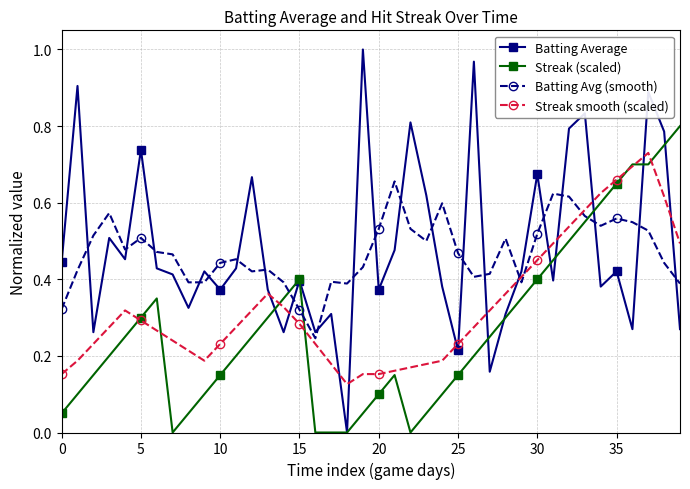

Does the chart have visible grid lines?

Yes